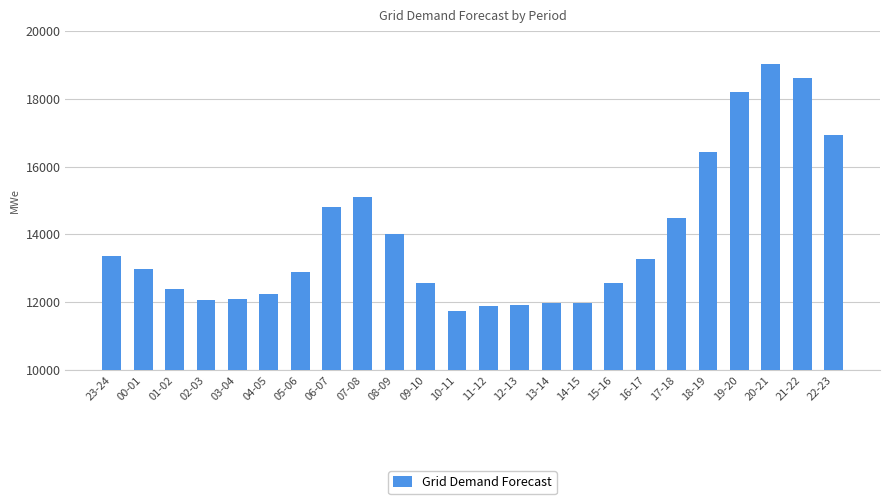

At which label is the value closest to 15384?

07-08